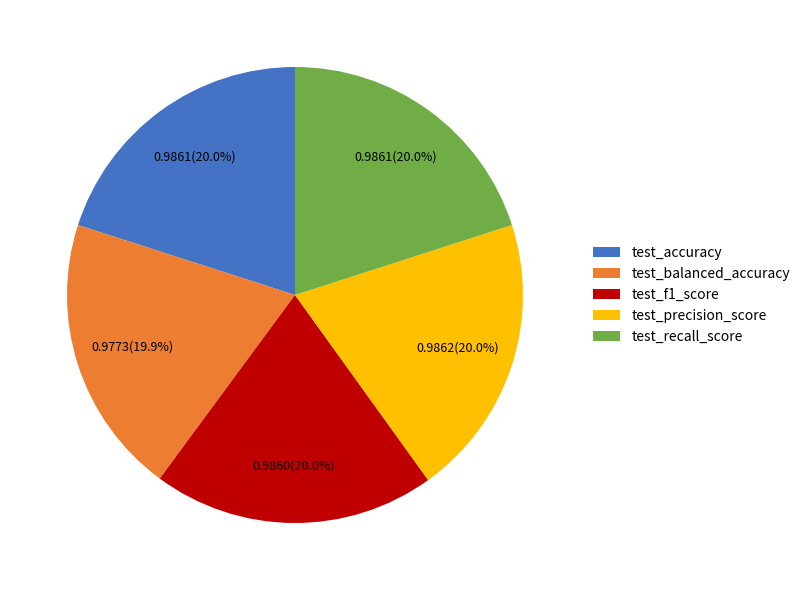

Is it true that test_precision_score is 8% of the pie?

False